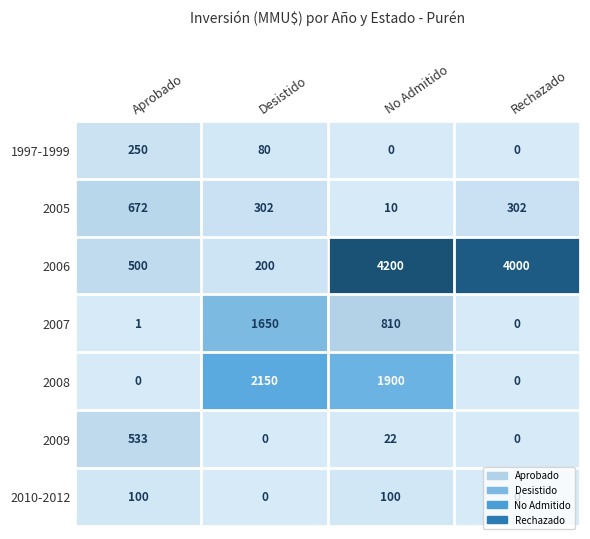

At Aprobado, list the series in order from smallest to largest.

2008, 2007, 2010-2012, 1997-1999, 2006, 2009, 2005